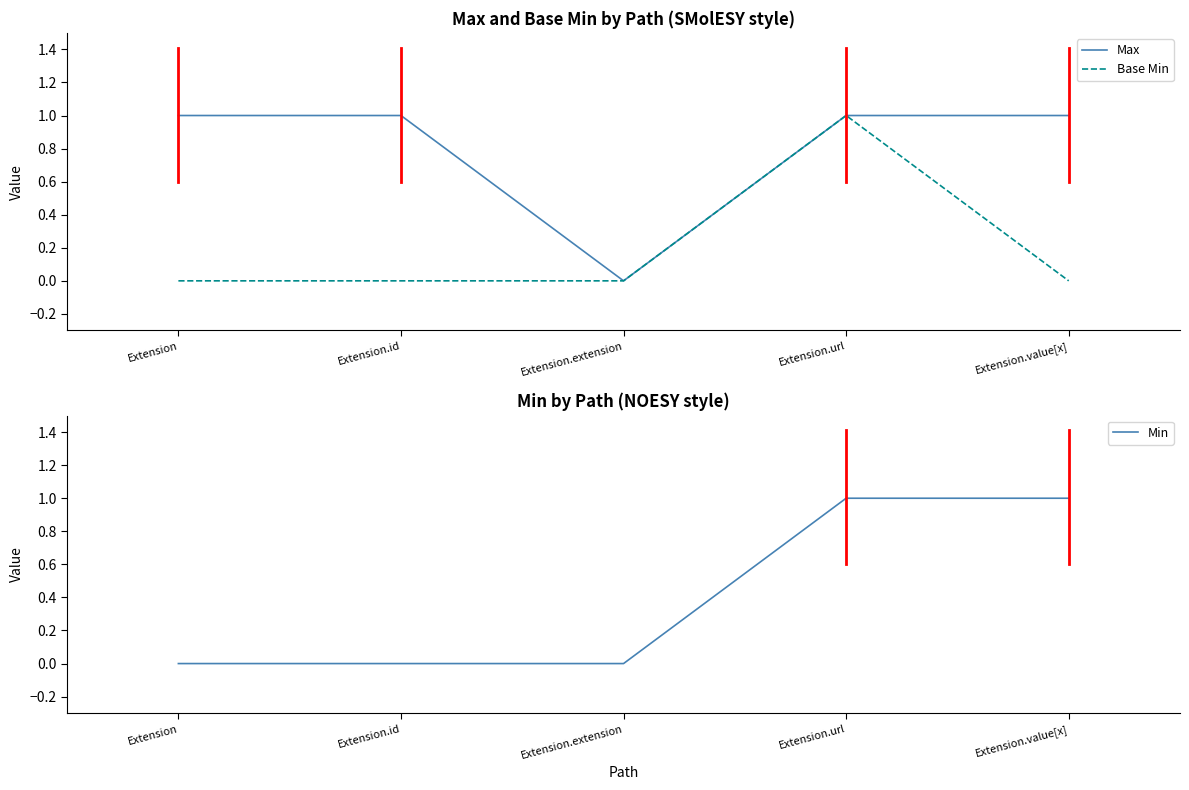

The value of Min at Extension.id is 0. True or false?

True